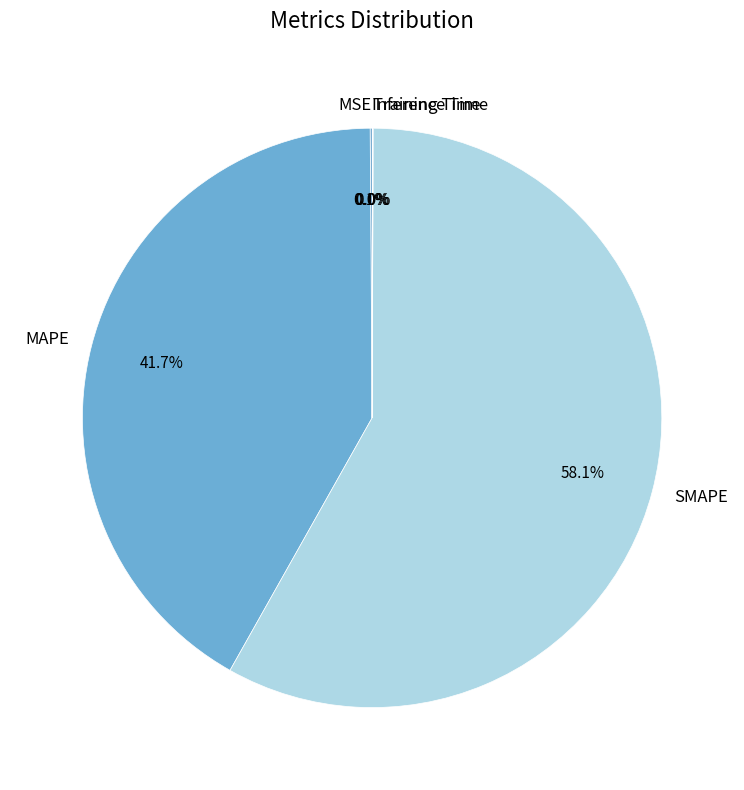

What portion of the pie excludes MAPE?

58.3%